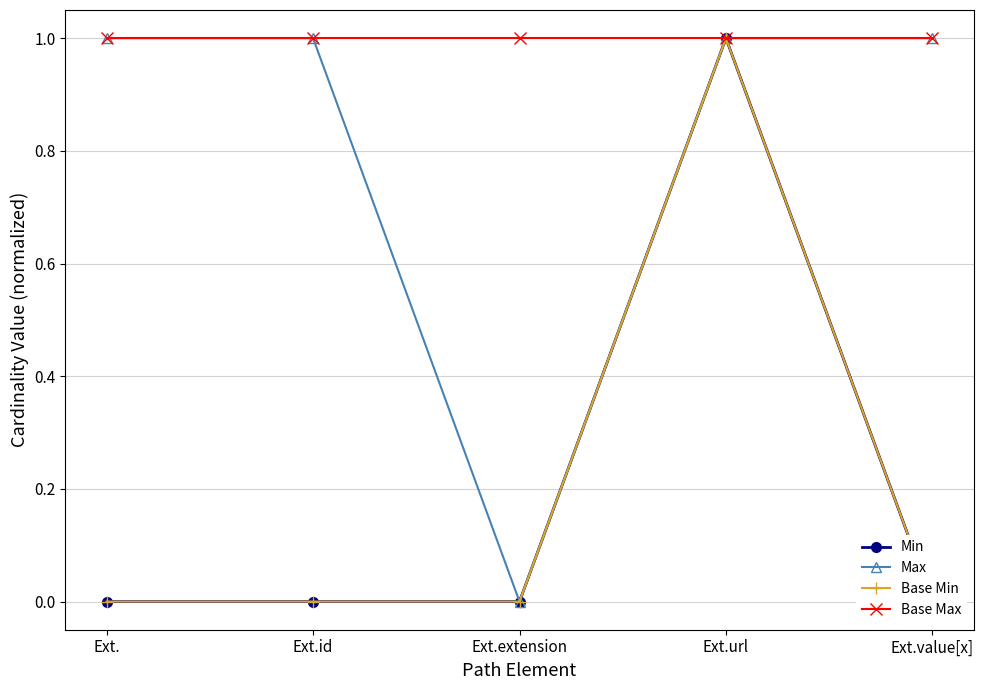

The value of Base Max at Ext.extension is 1. True or false?

True